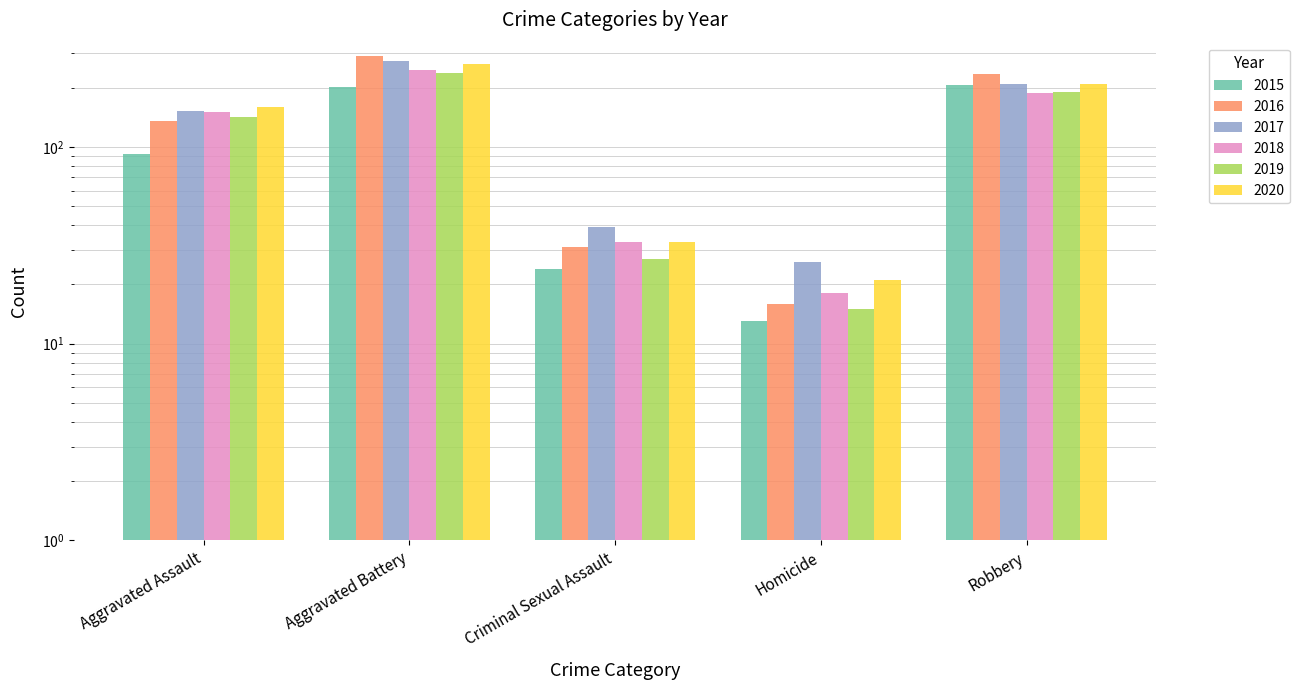

Is it true that 2020 equals 159 at Aggravated Assault?

True